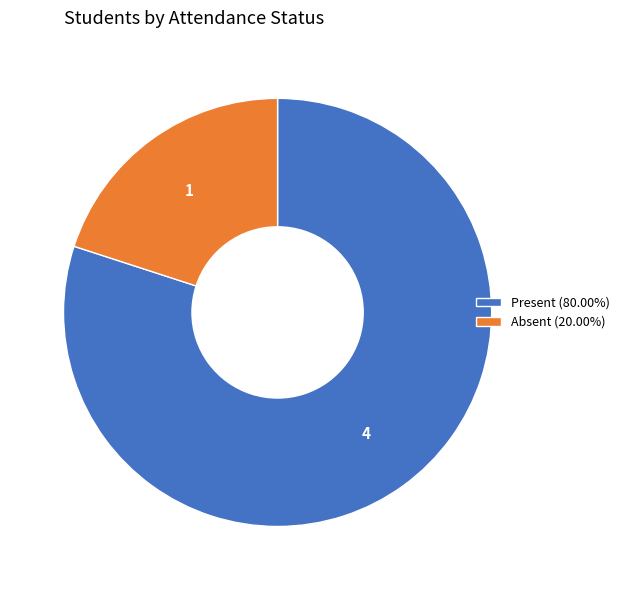

Does Absent (20.00%) account for over 50% of the chart?

No